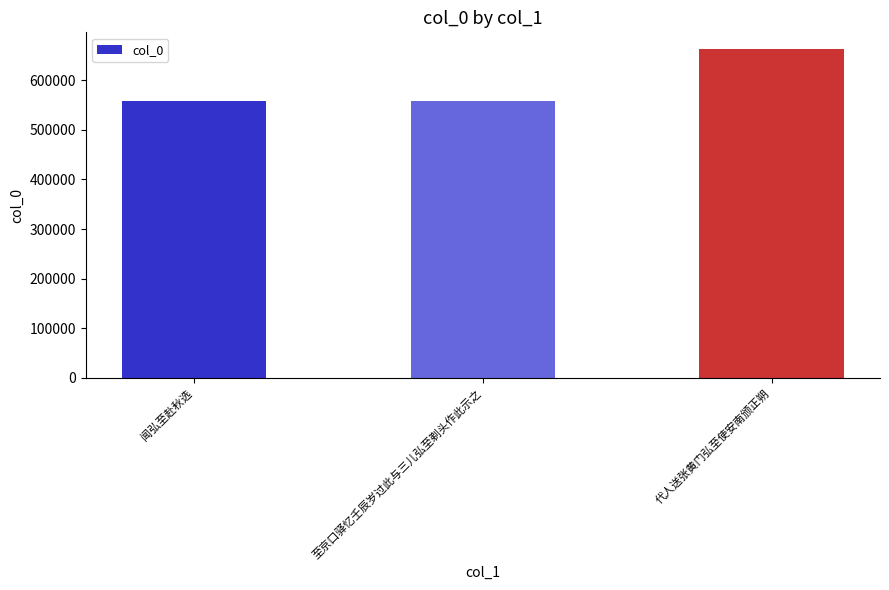

What value does the data have at 闻弘至赴秋选?

558133